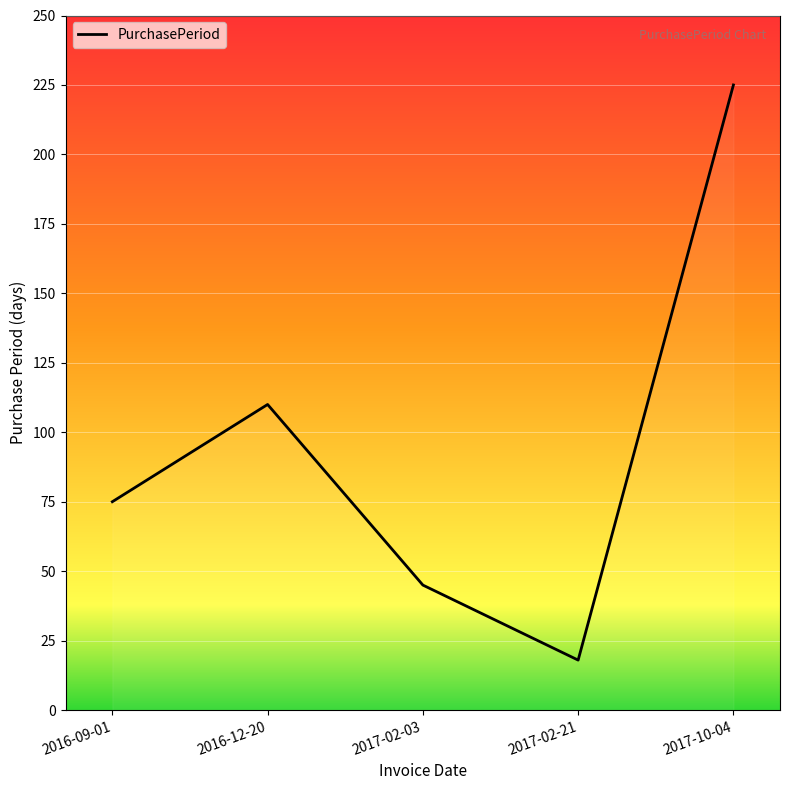

What is the sum of the values at 2016-12-20 and 2017-10-04?

335